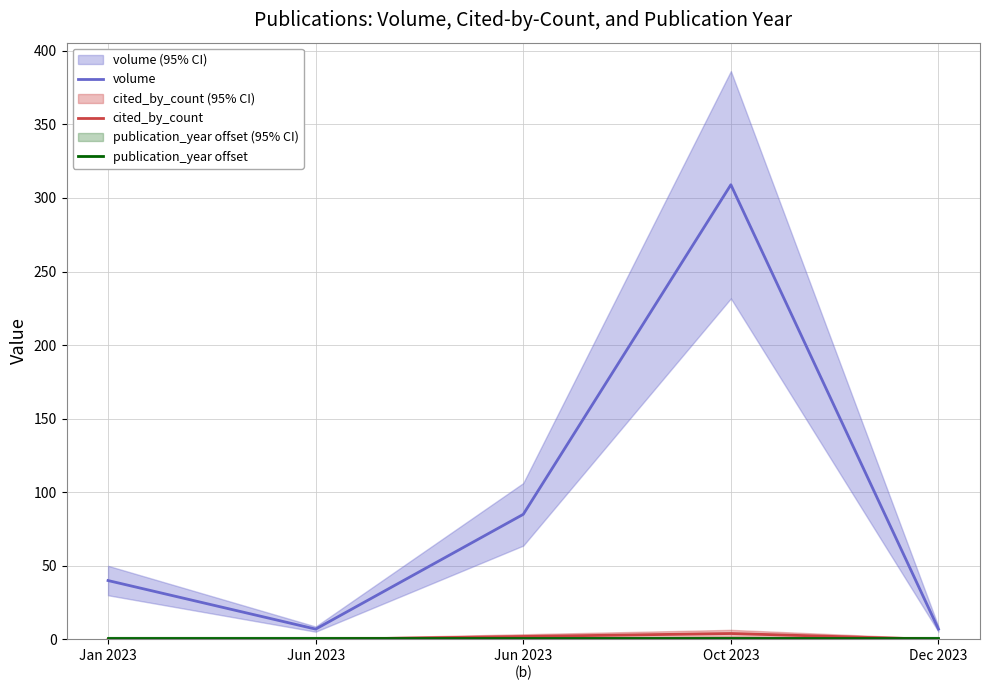

What are all the series names shown in the legend?

volume, cited_by_count, publication_year offset